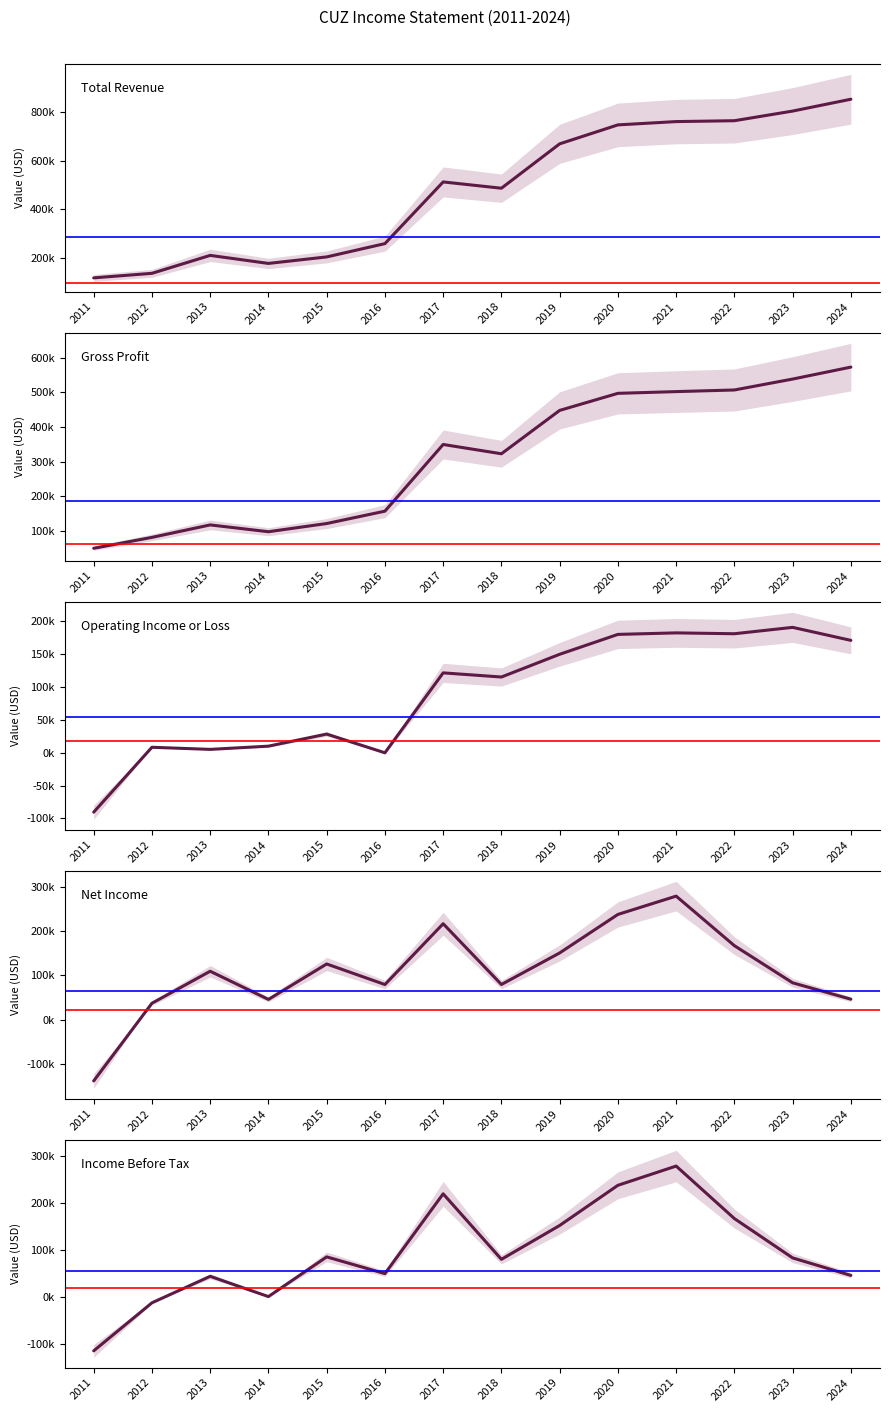

Reading left to right, list all the values displayed in this chart.

Total Revenue: 2011=118100	2012=136800	2013=210700	2014=177600	2015=204400	2016=259200	2017=513300	2018=487400	2019=670200	2020=748300	2021=761900	2022=765500	2023=805200	2024=854000
Gross Profit: 2011=49000	2012=80500	2013=116600	2014=96900	2015=120600	2016=156400	2017=349400	2018=322500	2019=448000	2020=497400	2021=502400	2022=507100	2023=538700	2024=573300
Operating Income or Loss: 2011=-90500	2012=8300	2013=5100	2014=10000	2015=28400	2016=-100	2017=121600	2018=115300	2019=149900	2020=180200	2021=182500	2022=181200	2023=190900	2024=171100
Net Income: 2011=-138400	2012=36900	2013=109100	2014=45500	2015=125500	2016=79100	2017=216300	2018=79200	2019=150400	2020=237300	2021=278600	2022=166800	2023=83000	2024=46000
Income Before Tax: 2011=-113700	2012=-11600	2013=44700	2014=1600	2015=86000	2016=50400	2017=220000	2018=80800	2019=152700	2020=238100	2021=279000	2022=167400	2023=83800	2024=46600